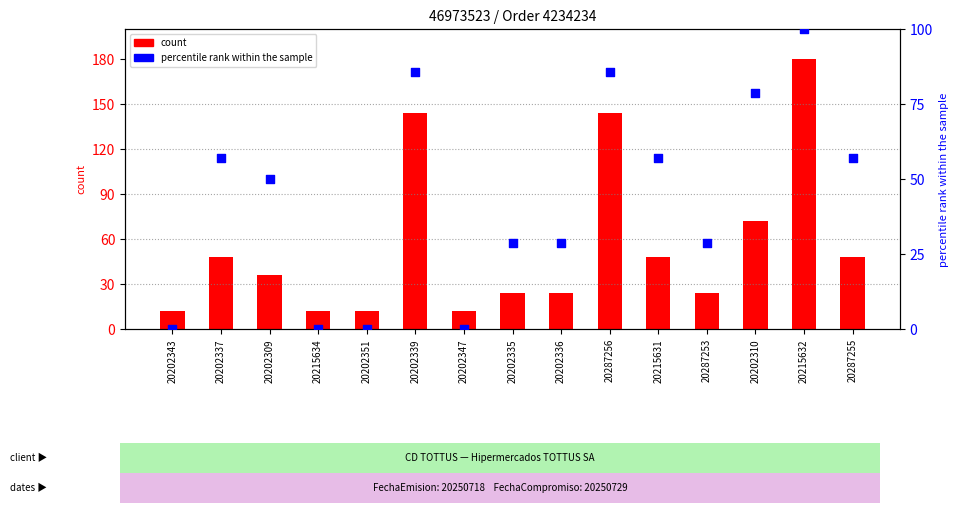

What is the total value across all series at 20202343?

12.0